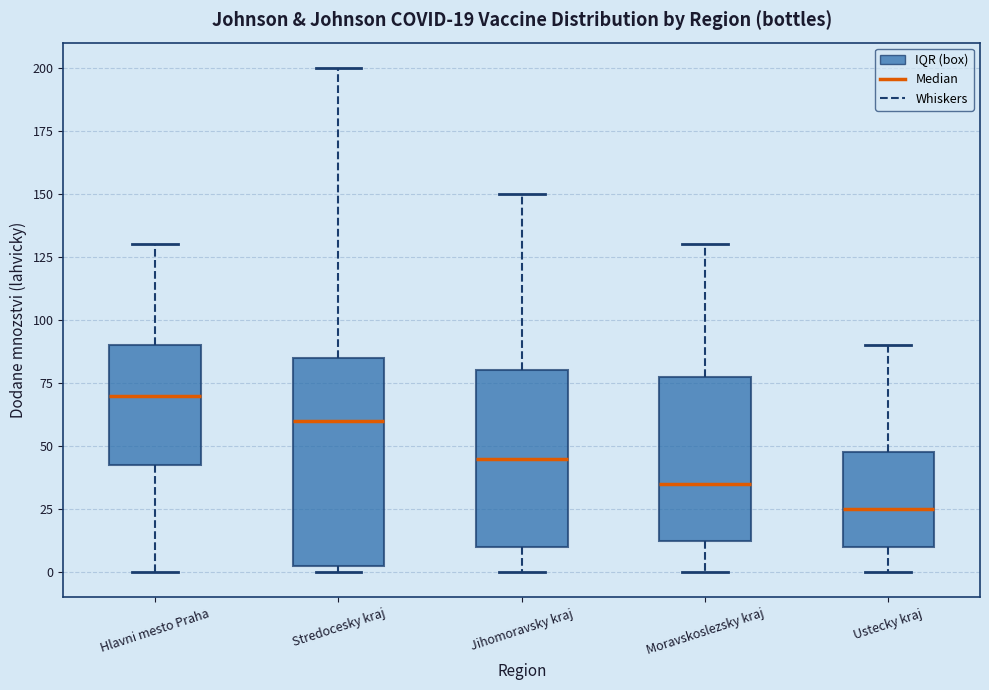

Which box's median line is the highest?

Hlavni mesto Praha